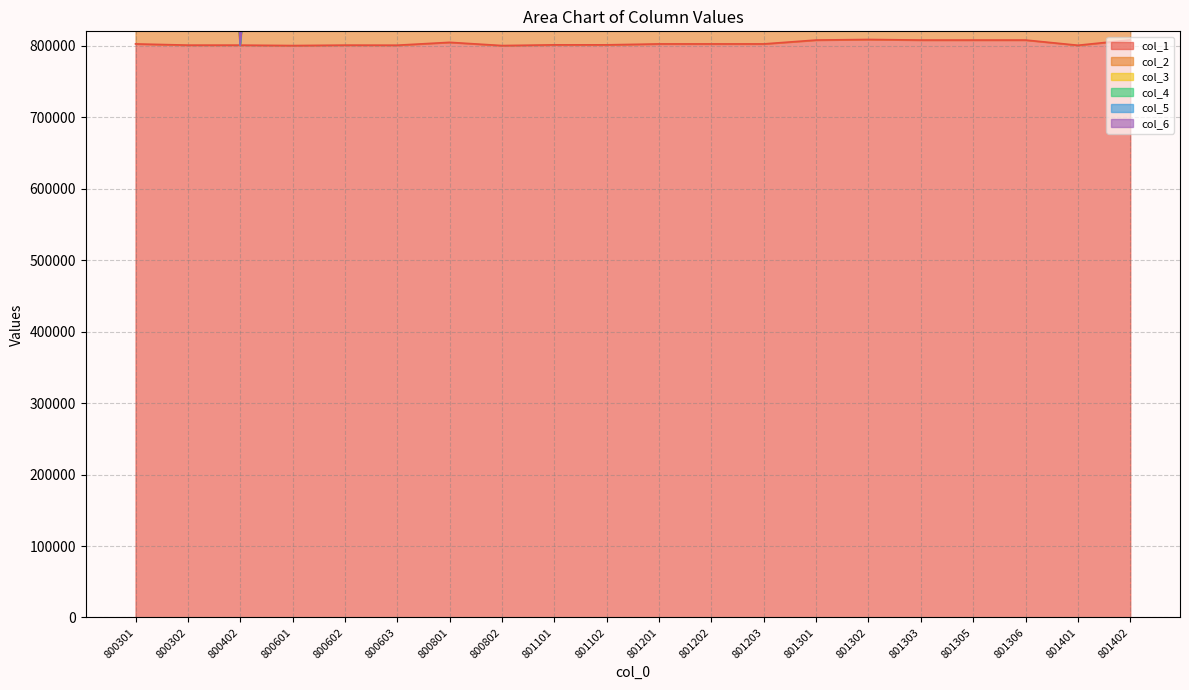

Reading right to left, extract all data points from this chart.

col_1: 808001	800501	807802	807801	807801	808601	807802	802401	802401	802401	801104	801102	800101	804603	800601	800705	800107	800705	800702	802403
col_2: 802403	801501	801401	801201	801201	807801	808602	803801	803801	803801	801004	805405	808801	804604	800108	800108	802302	0	800102	804301
col_3: 0	0	0	0	0	0	0	0	0	0	0	808303	800701	0	0	0	0	0	800202	800101
col_4: 0	0	0	0	0	0	0	0	0	0	0	0	0	0	0	0	0	0	0	0
col_5: 0	0	0	0	0	0	0	0	0	0	0	0	0	0	0	0	0	0	0	0
col_6: 0	0	0	0	0	0	0	0	0	0	0	0	0	0	0	0	0	0	0	0